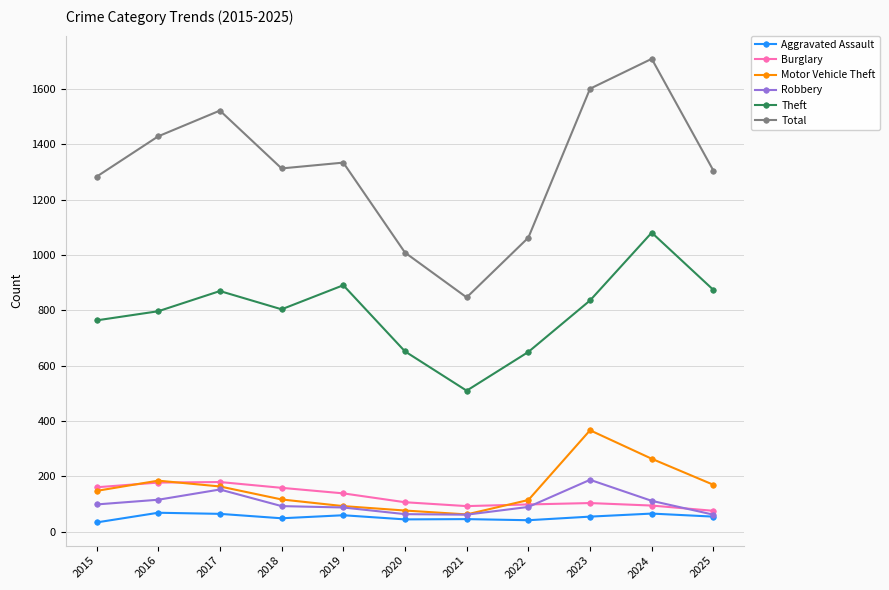

True or false: Motor Vehicle Theft and Theft intersect in this chart.

False